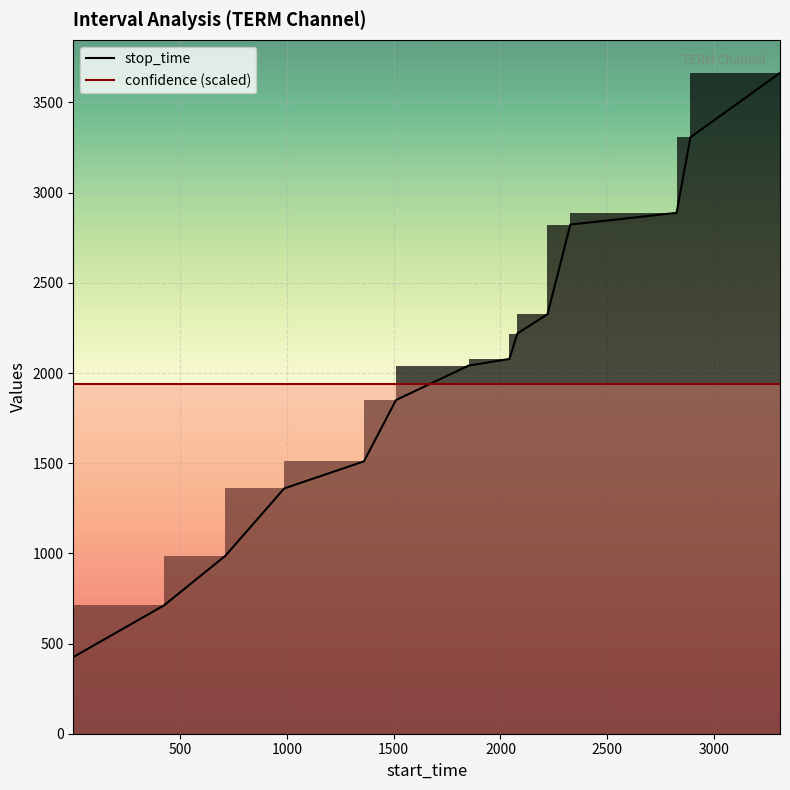

True or false: stop_time and confidence (scaled) cross at least once.

True